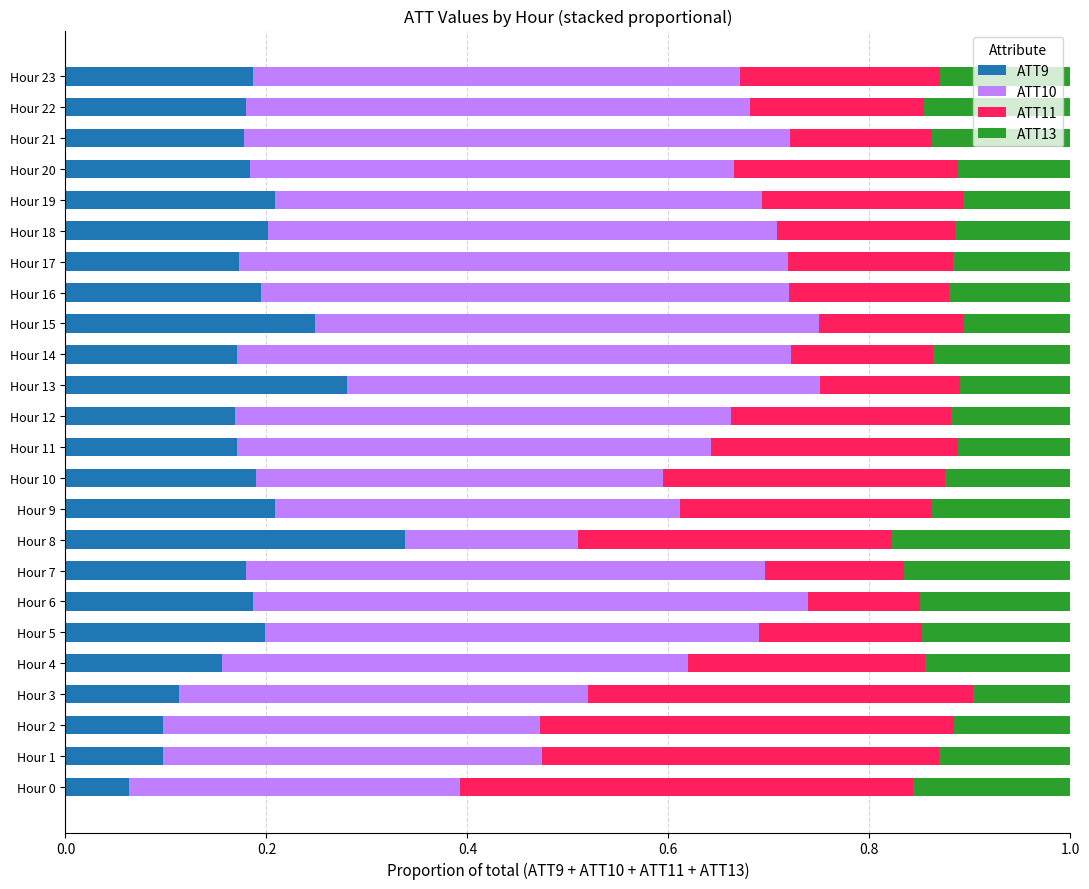

At which label is ATT9 closest to 0?

Hour 0